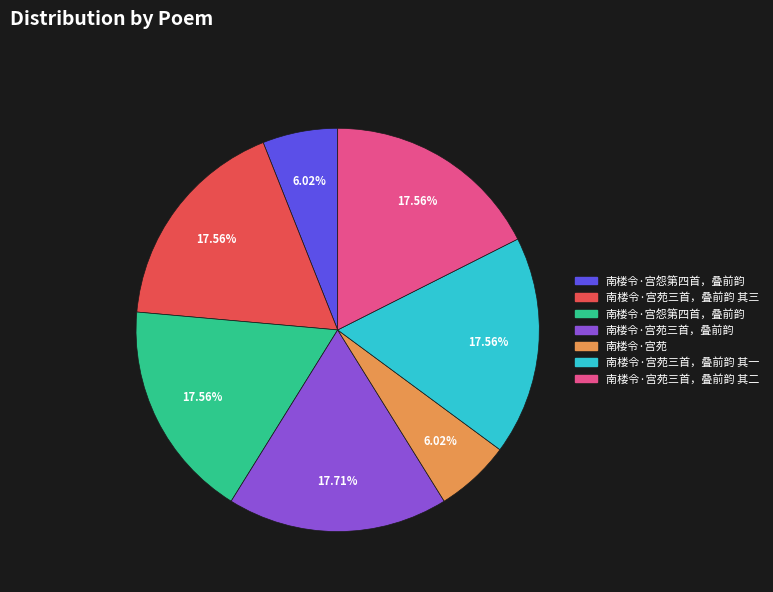

How many segments does this pie chart have?

7